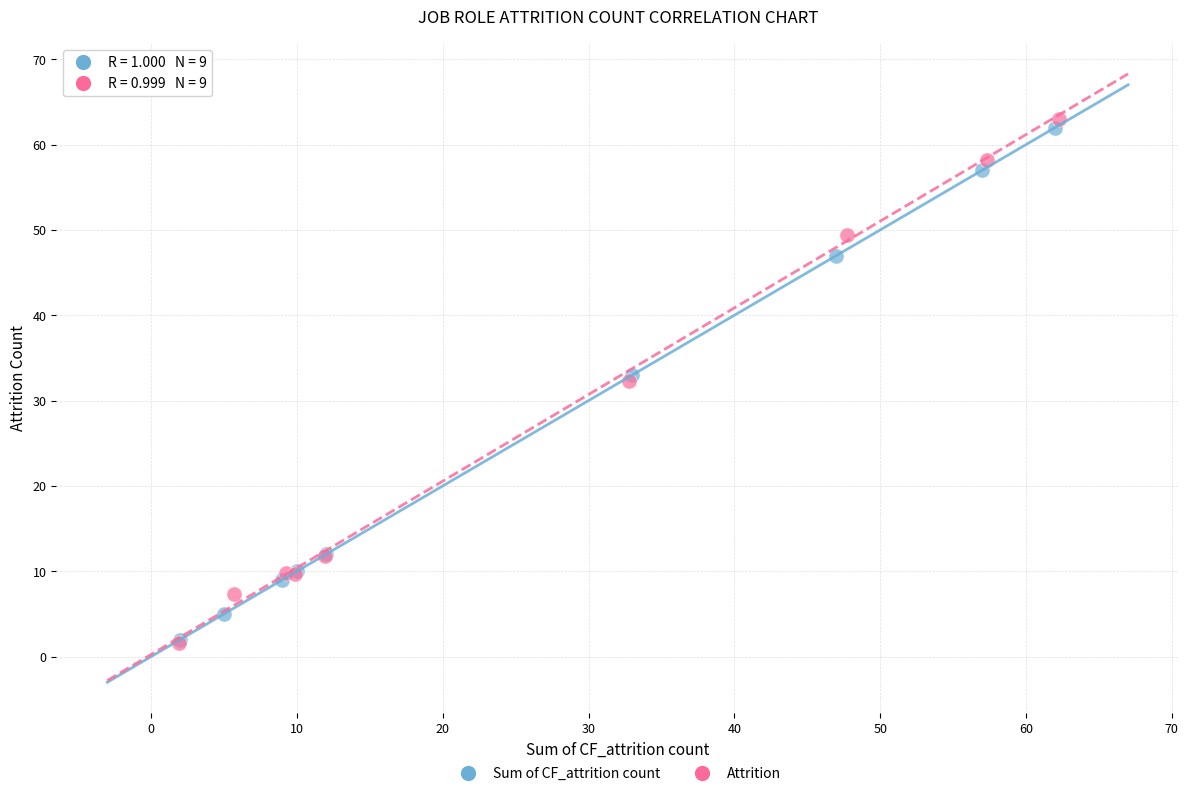

Which series has the largest Y range (max minus min)?

Attrition